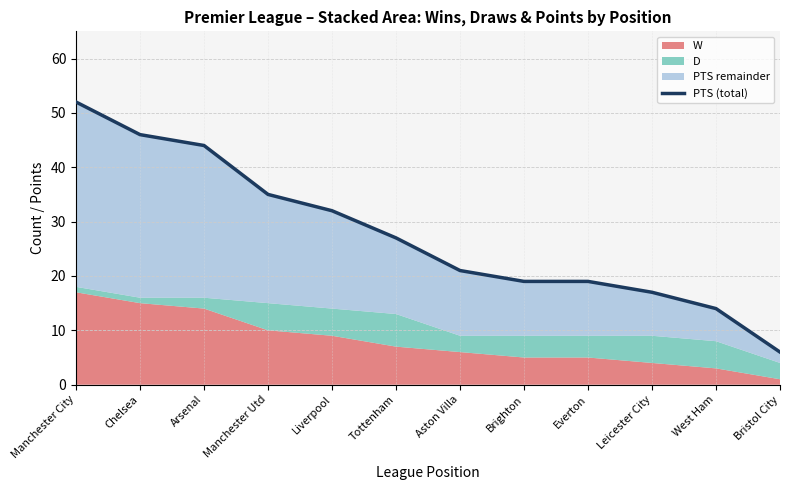

What is the value of the 12th point from the left?

6